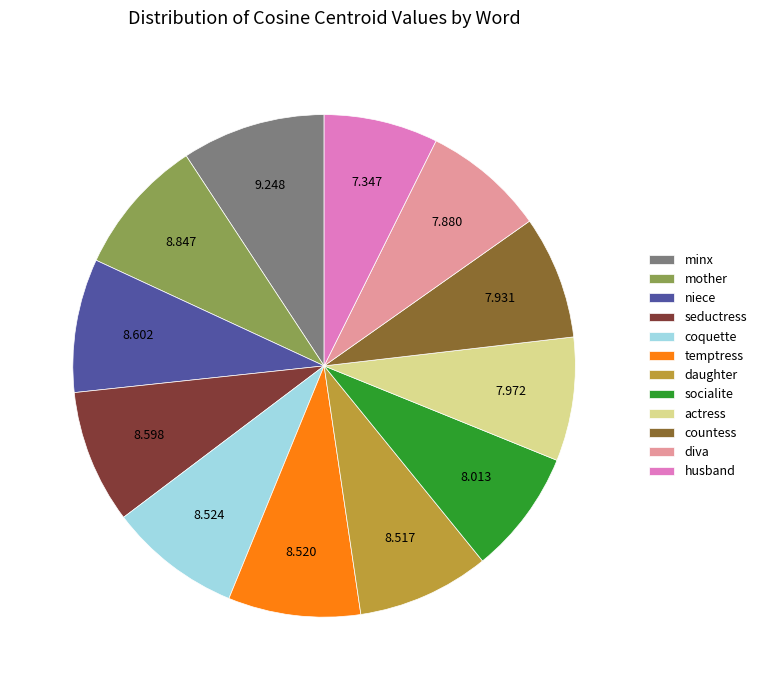

How many slices are in this pie chart?

12